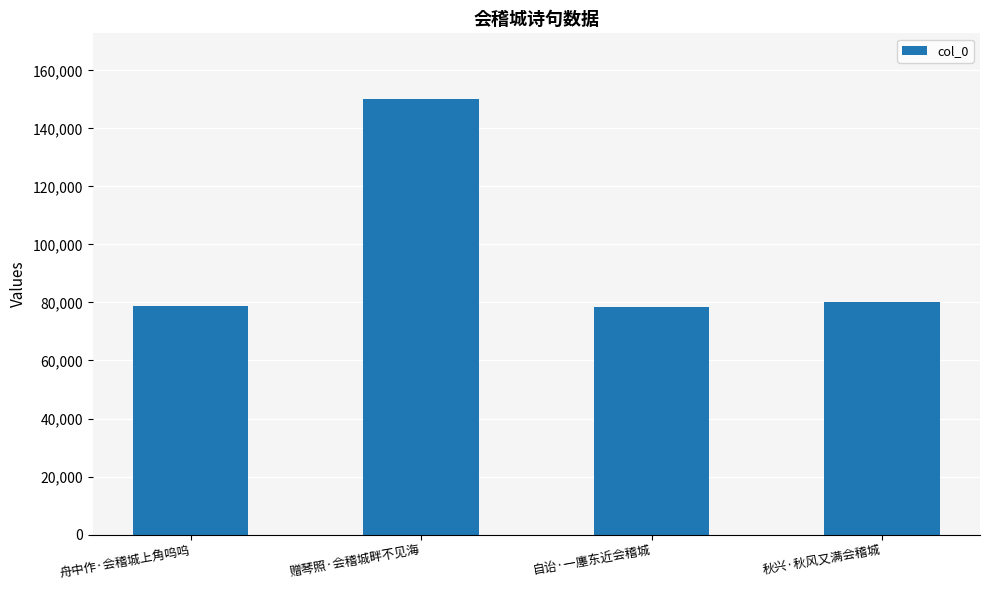

What is the average value?

96882